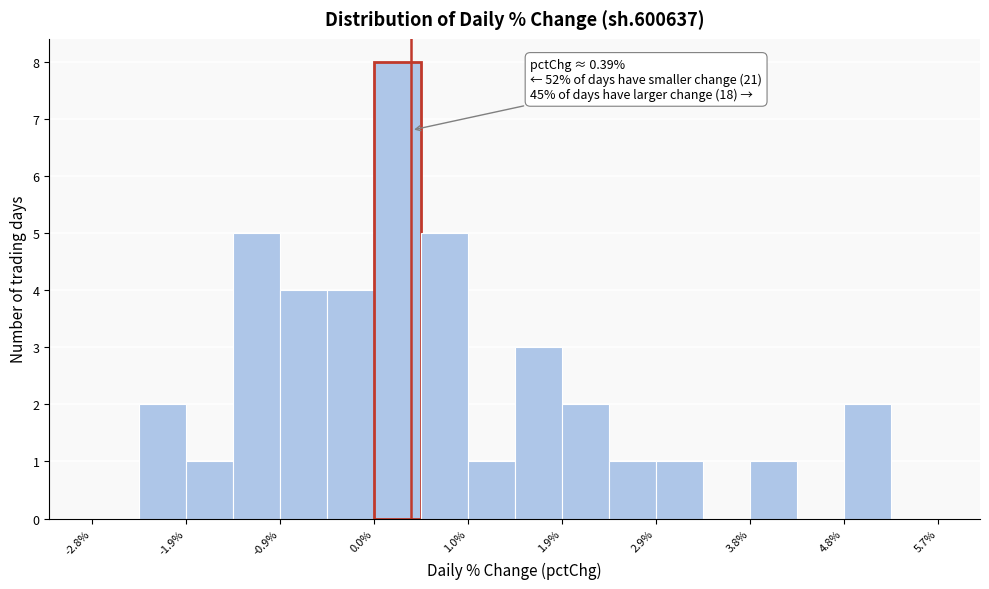

Over which range of the x-axis is the bar tallest?

0.0 to 0.5